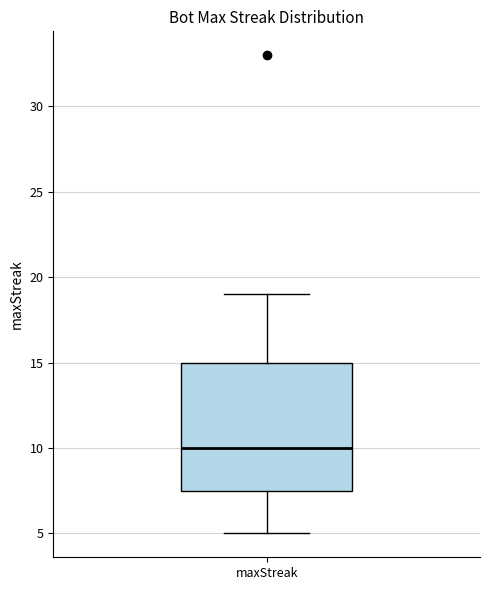

Where is the lower edge of the box for maxStreak on the y-axis? The values are not printed on the chart, so give them approximately, as read against the axis.

7.5